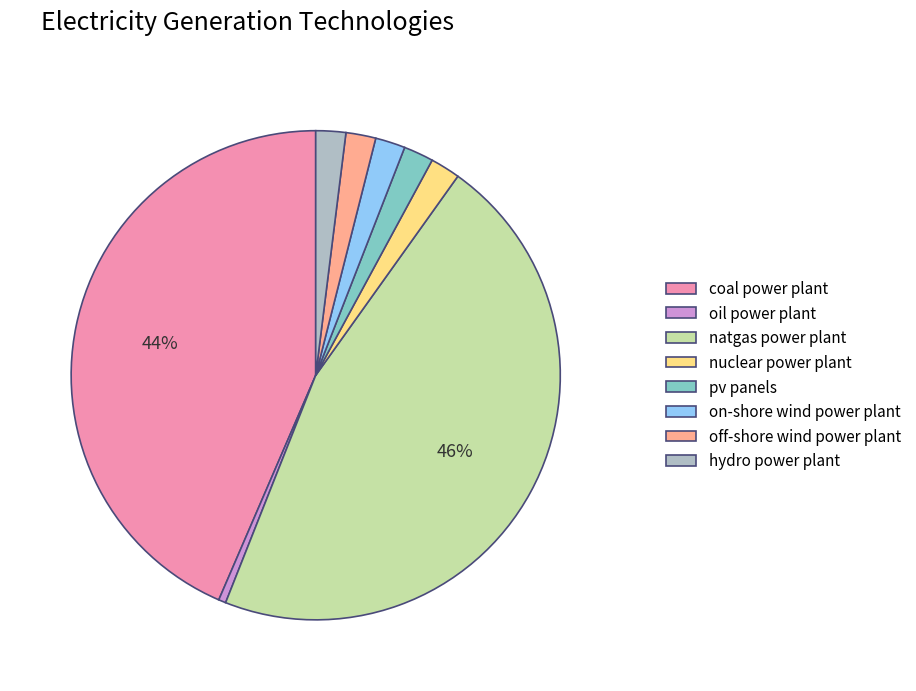

Is the sum of off-shore wind power plant and pv panels greater than half?

No